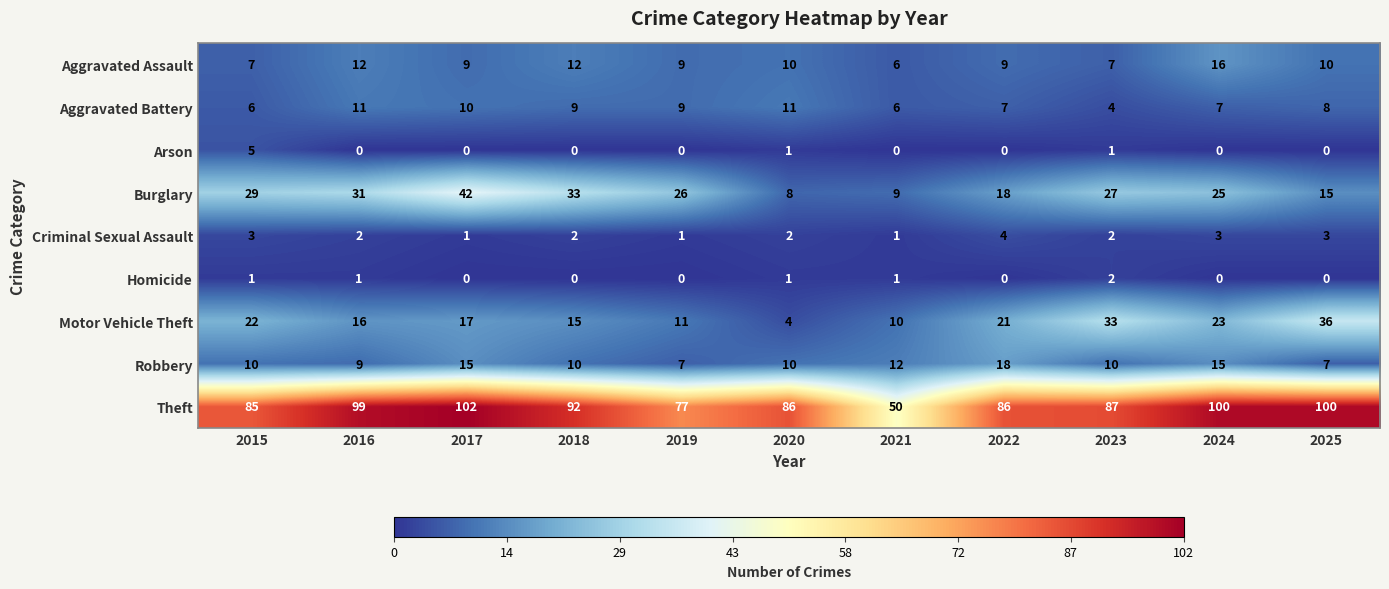

The Robbery series shows 5 at 2023. True or false?

False